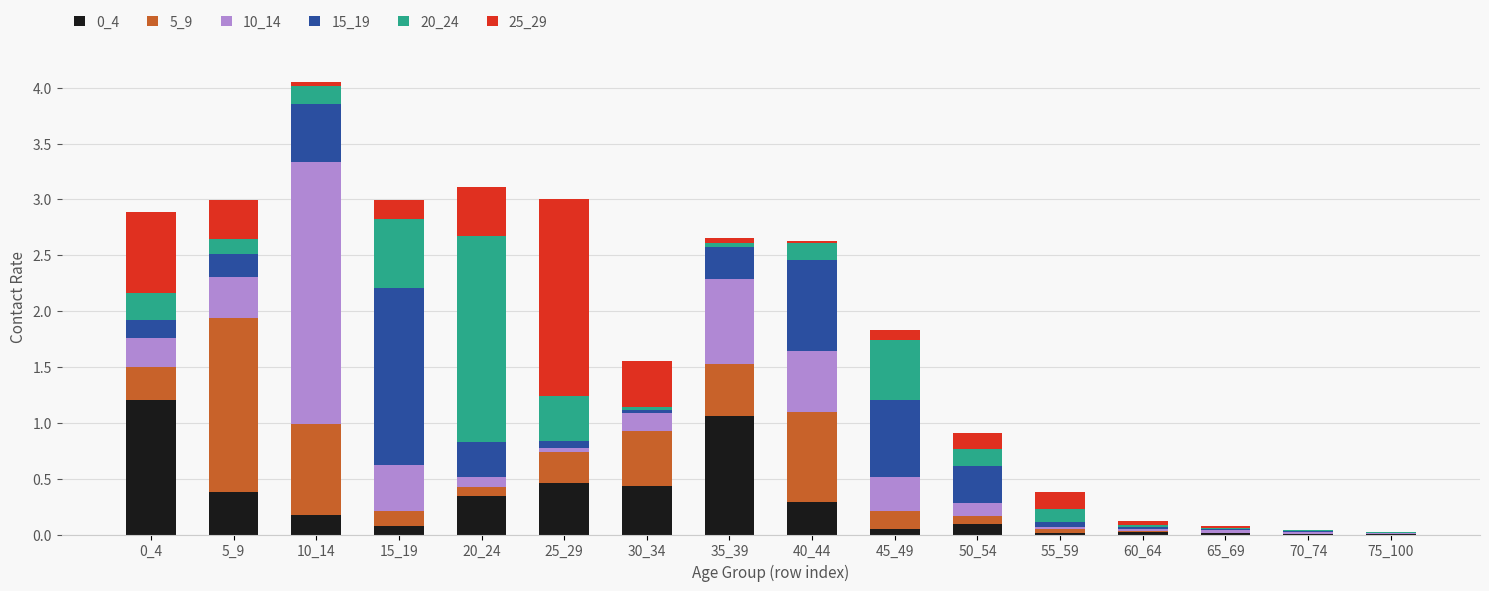

The value of 10_14 at 45_49 is 0.3. True or false?

True